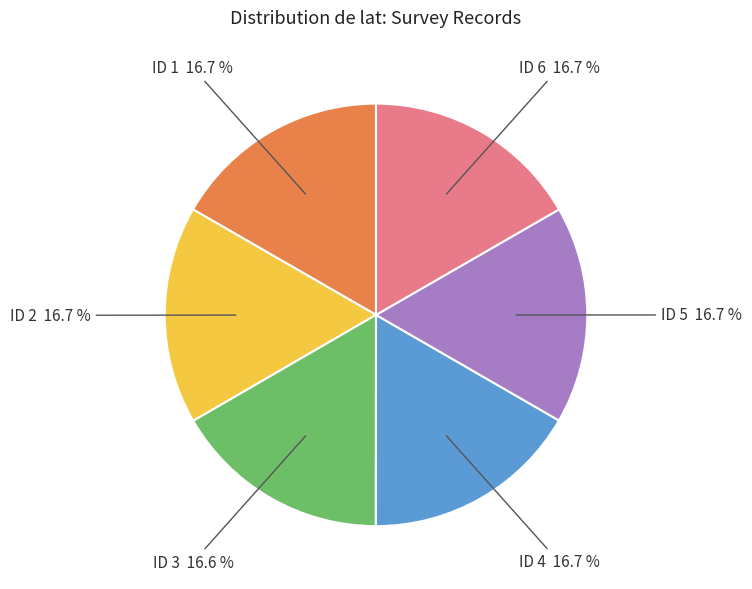

Is there a majority slice in this chart?

No